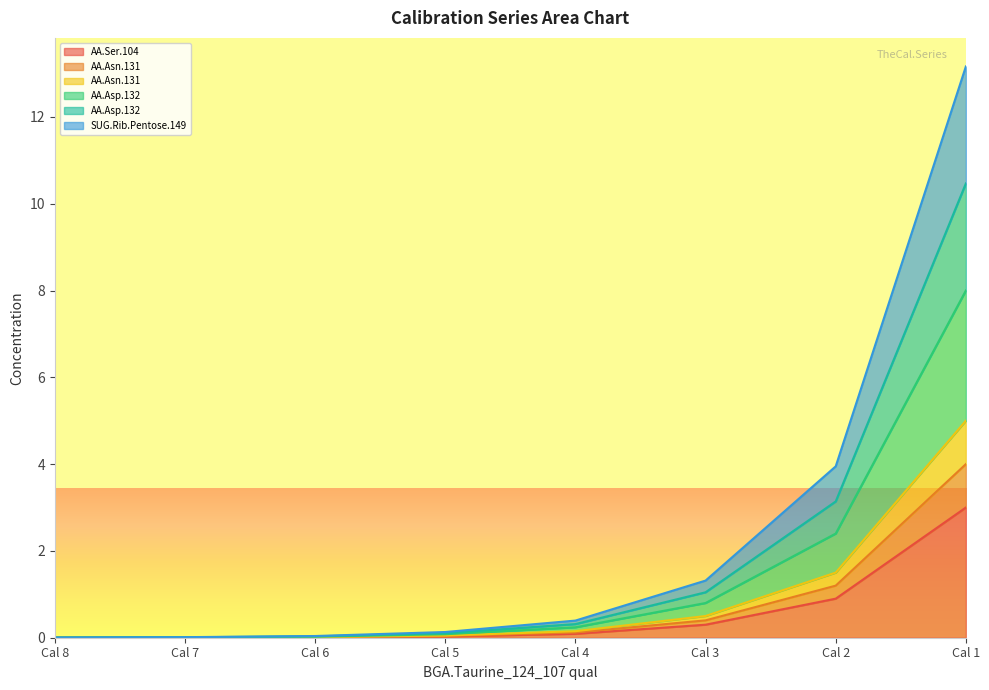

The value of AA.Asp_132_88_DP_.20_CE_.20_quant at Cal 6 is 0.0. True or false?

True